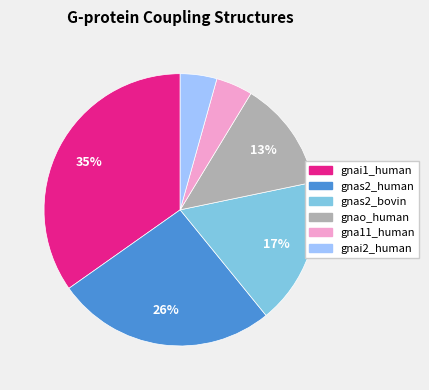

Approximately how many times larger is the value at gnai2_human compared to gnas2_human?

0.2